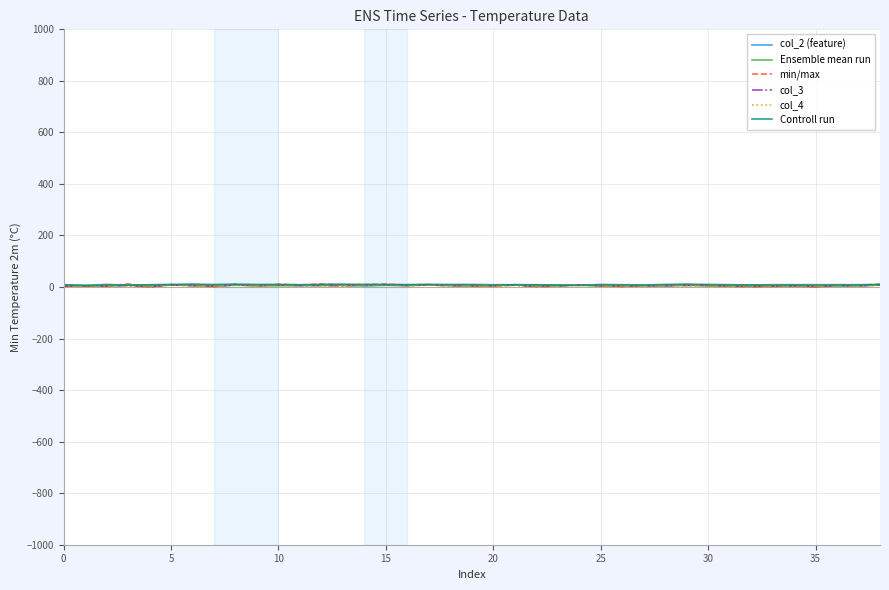

Which series has the widest spread of values?

min/max